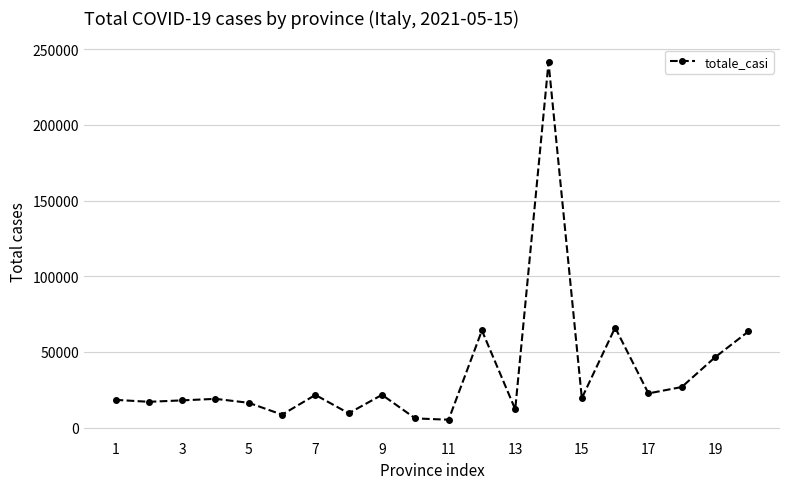

What is the value of the 6th point from the left?

8545